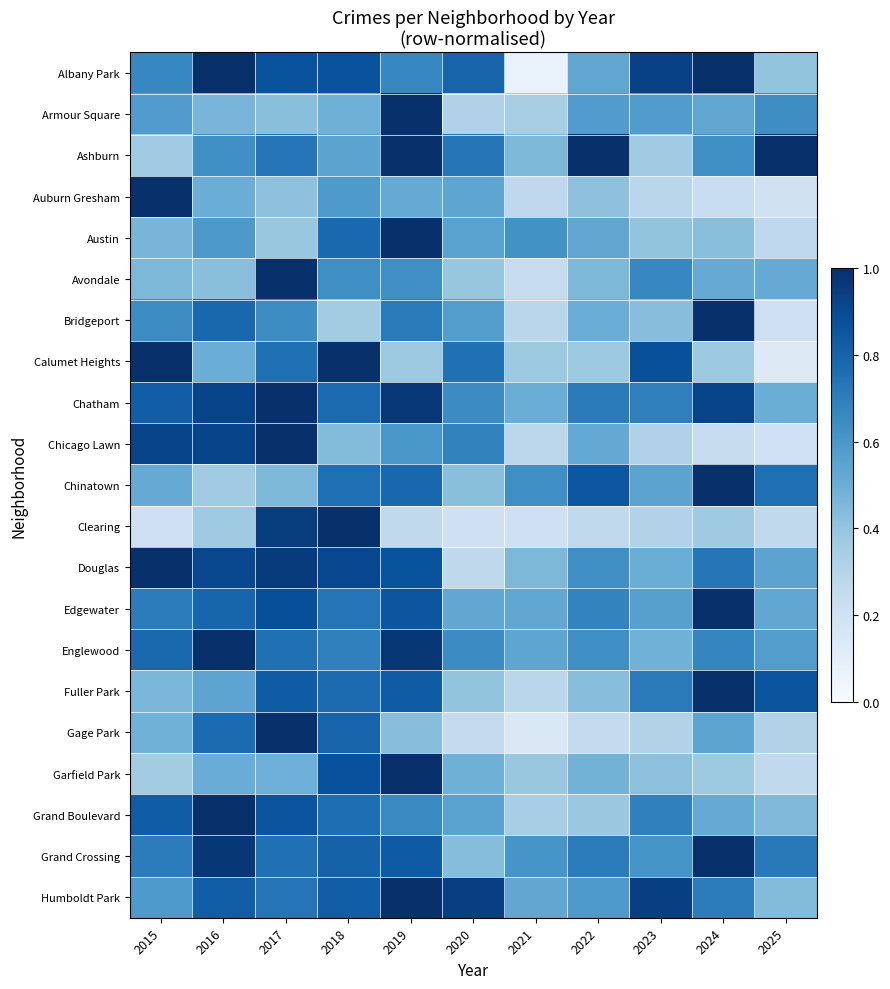

What is the minimum value shown in the chart?

0.1